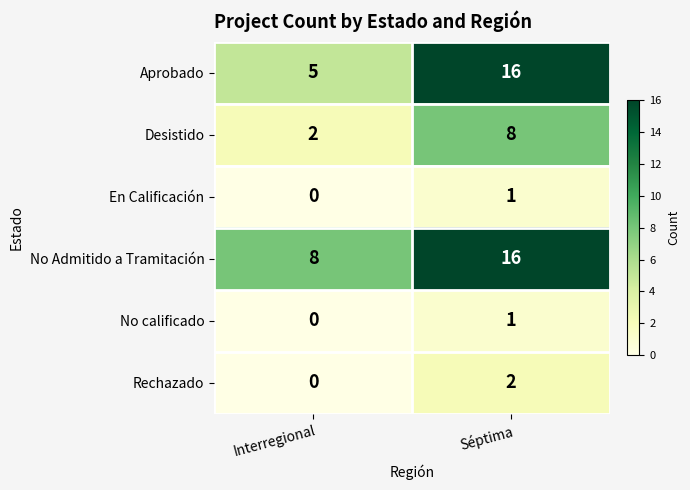

What is the difference between the highest and lowest values at Interregional?

8